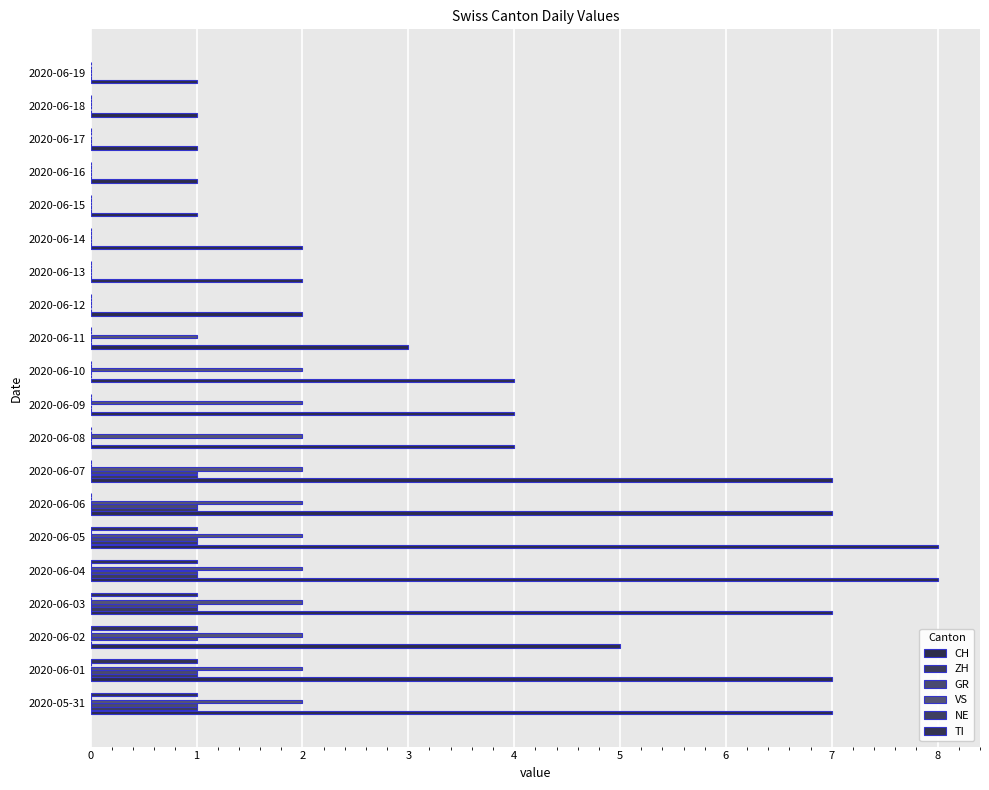

What is the difference between the maximum and minimum values in the ZH series?

1.0